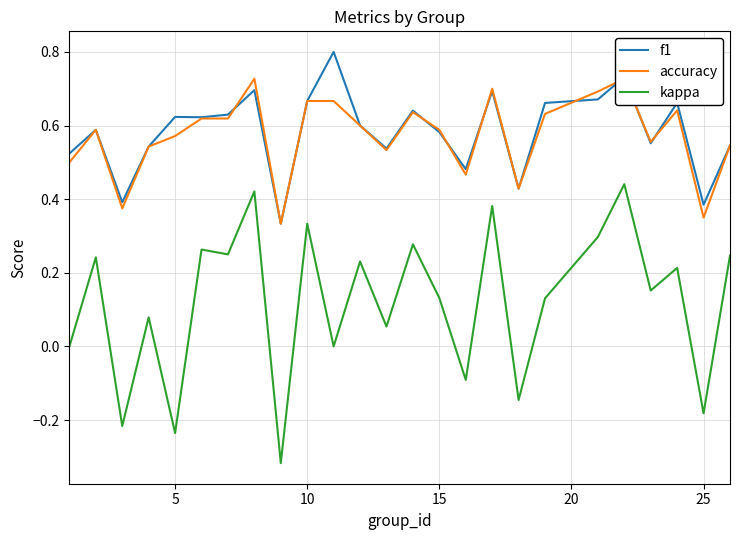

Does the chart display data point markers on the line(s)?

No